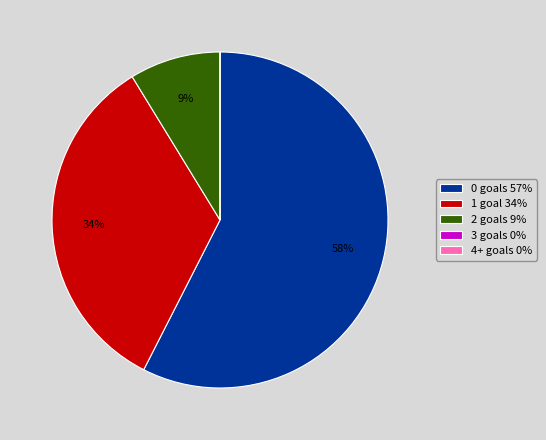

To the nearest percent, what is the average slice percentage?

20%